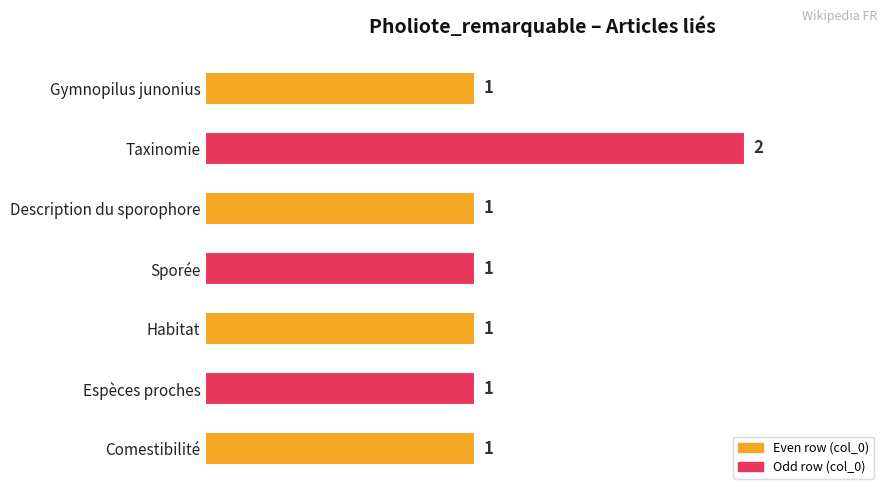

Approximately how many times larger is the value at Espèces proches compared to Description du sporophore?

1.0